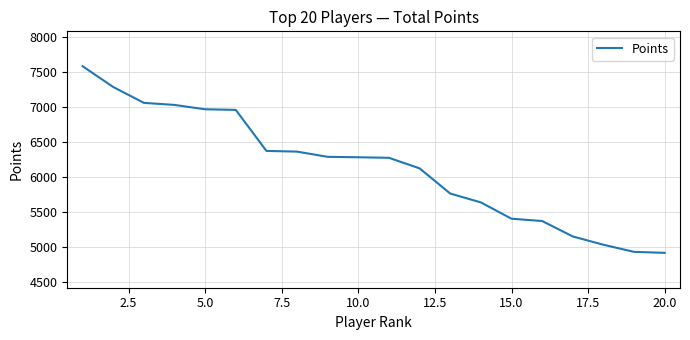

What is the greatest value displayed?

7588